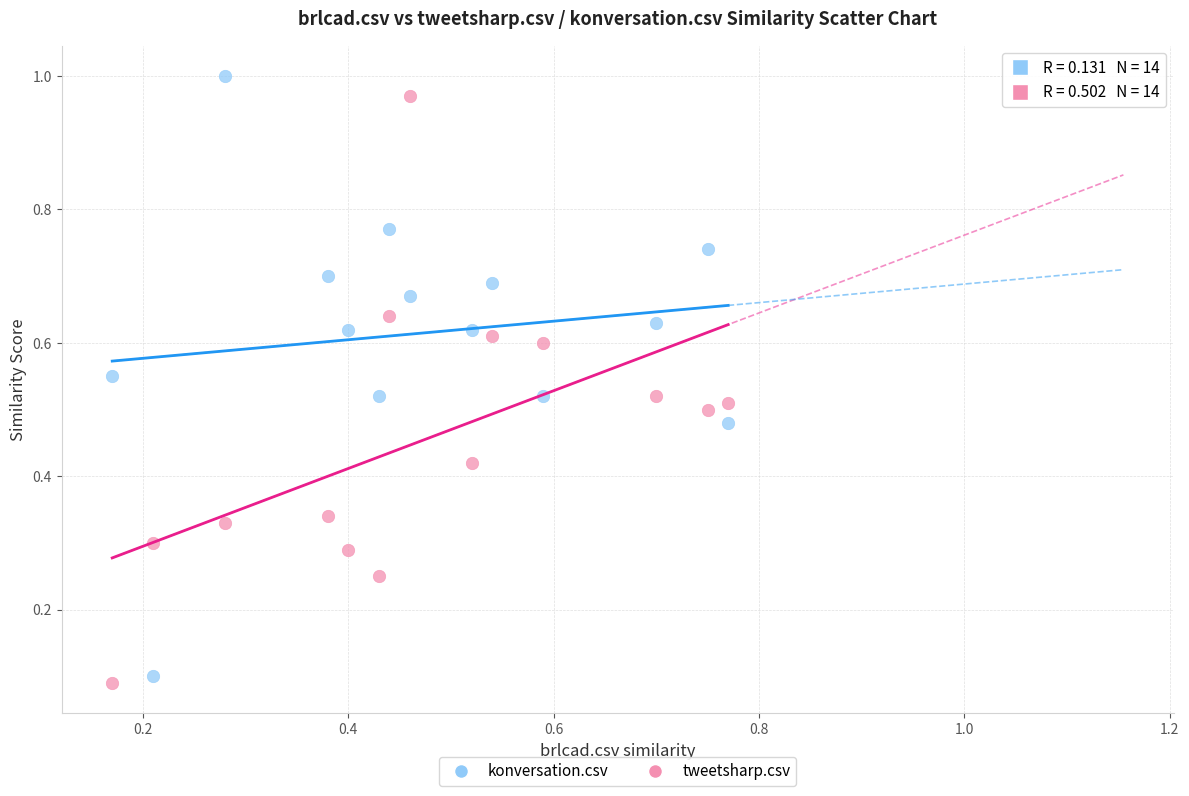

Which series has the widest spread of Y values?

konversation.csv